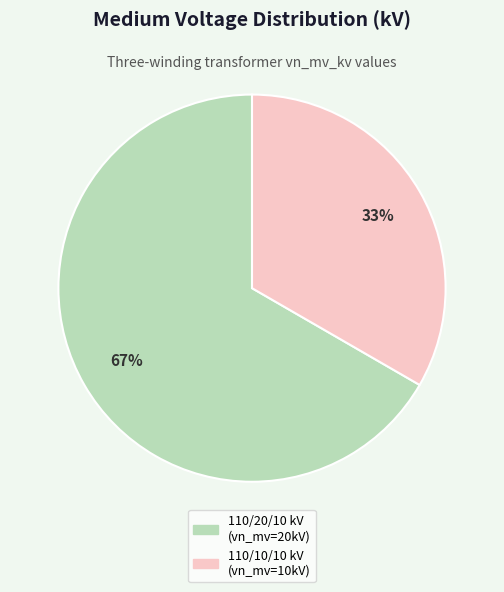

Is there a majority slice in this chart?

Yes